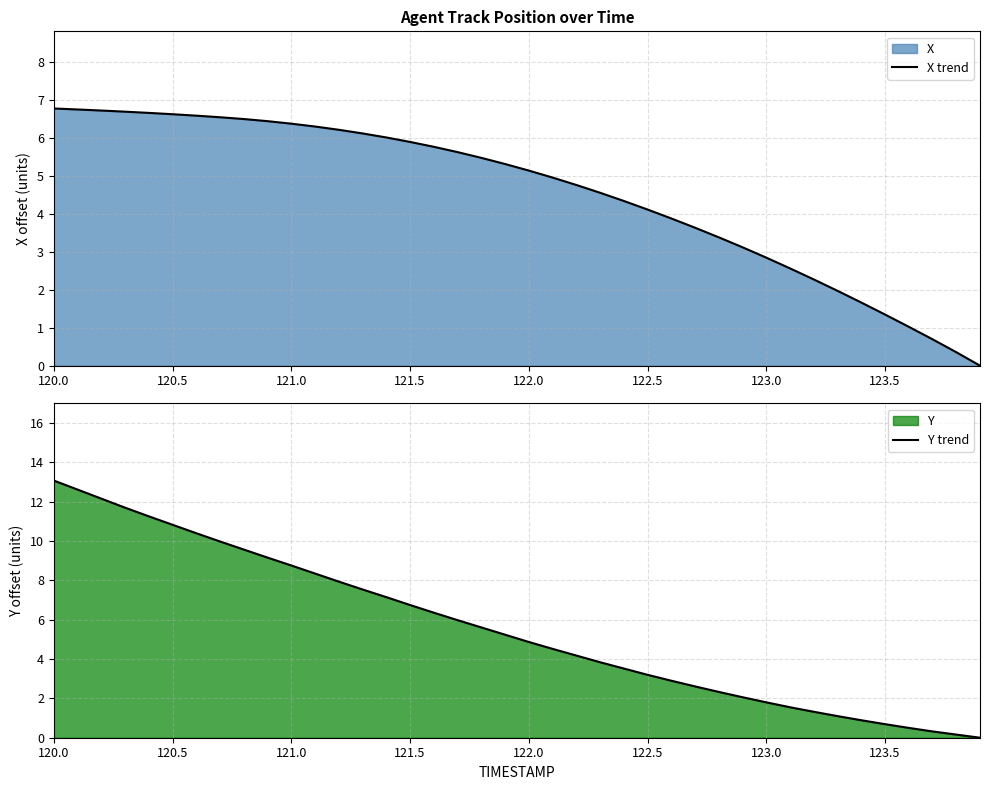

What is the maximum value for X trend?

6.8